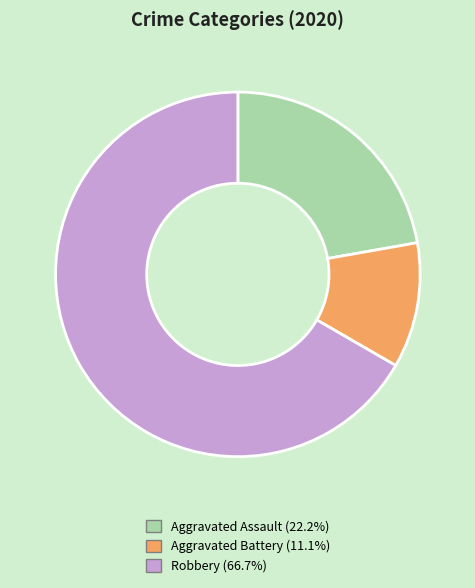

Do Aggravated Battery and Robbery together represent more than half of the pie?

Yes